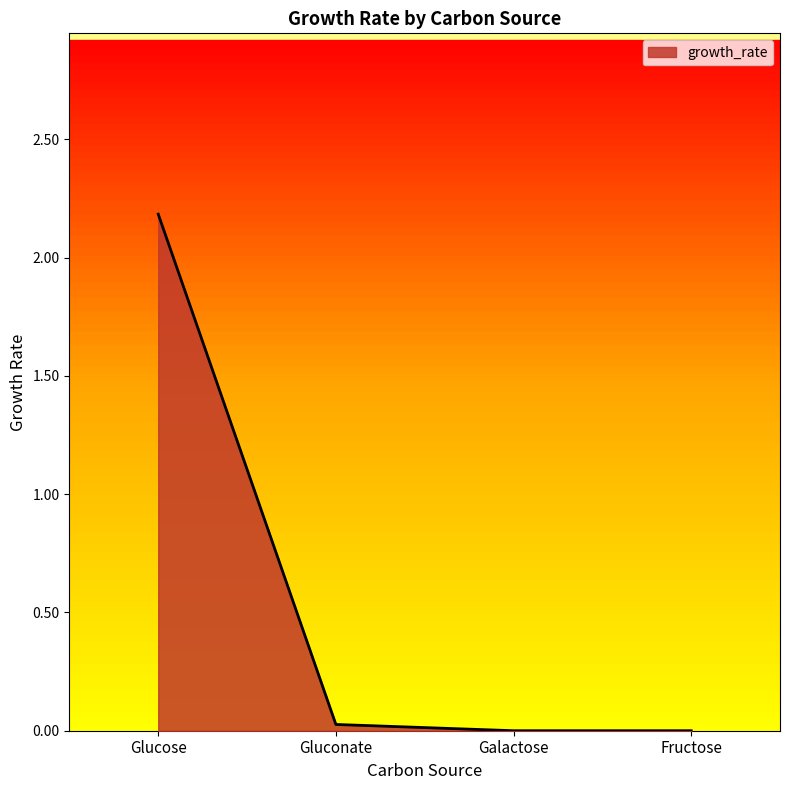

How many lines are shown in the chart?

1